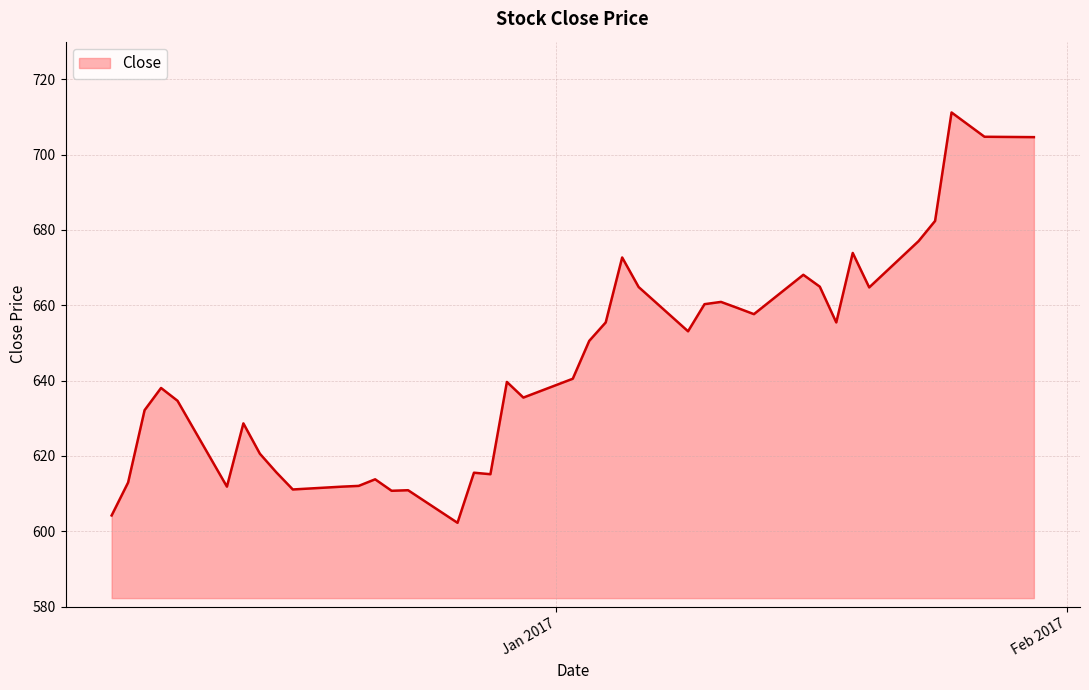

What is the maximum value shown in the chart?

711.2